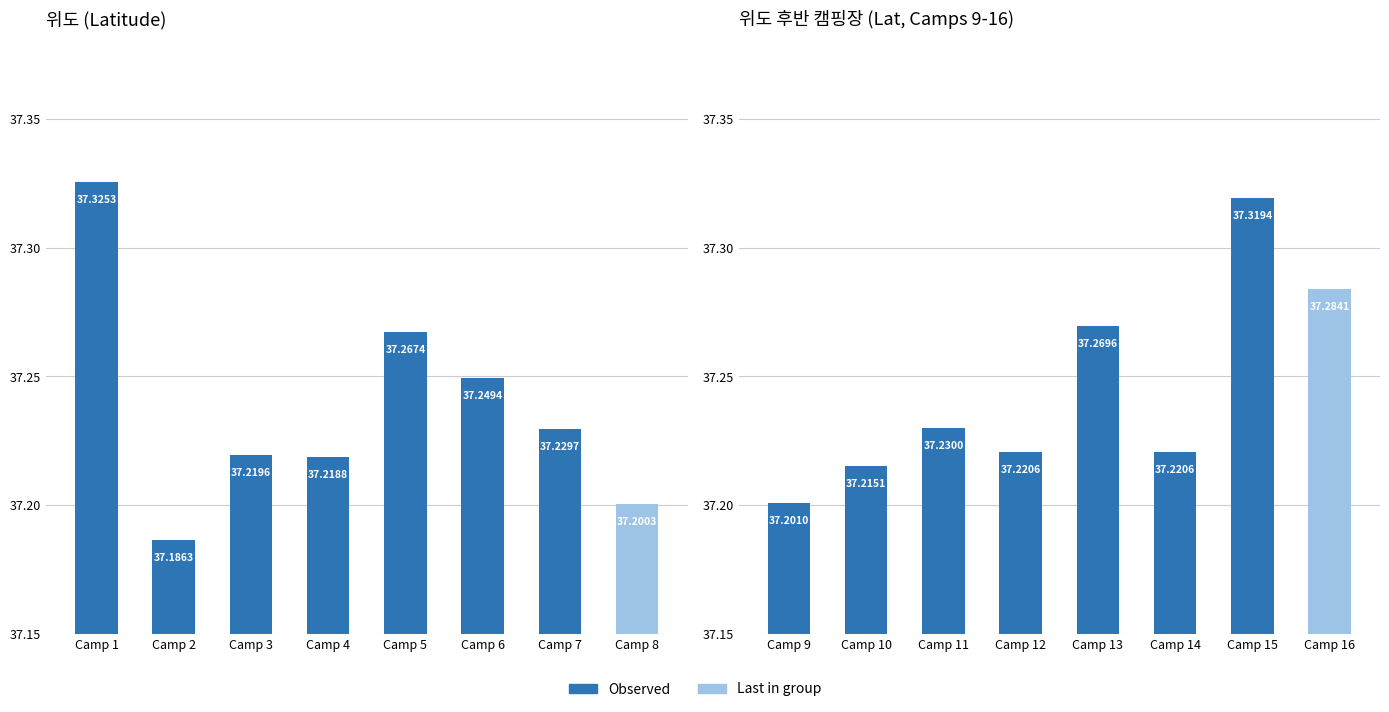

What is the value of the 6th bar from the left?

37.2